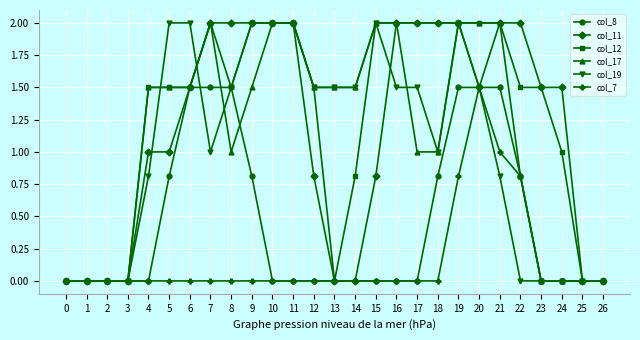

Count the col_8 values in the range 0 to 1.

21